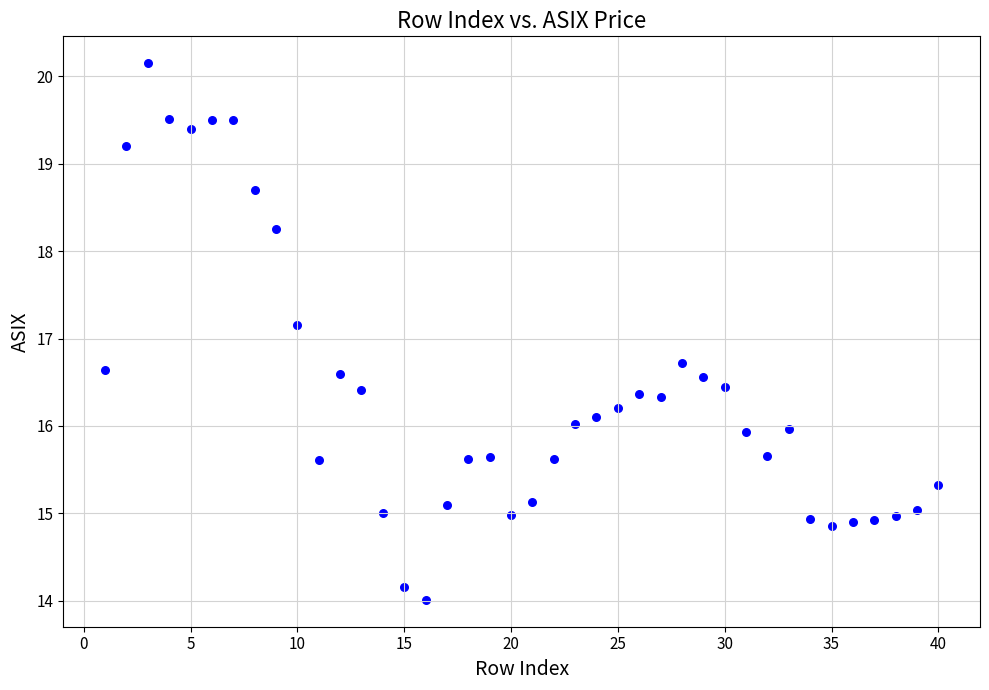

What is the range of X values (max minus min)?

39.0